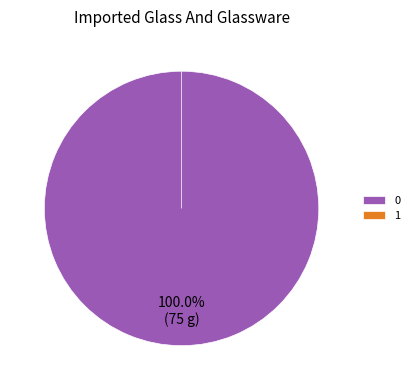

Rank the categories by value from lowest to highest.

1, 0